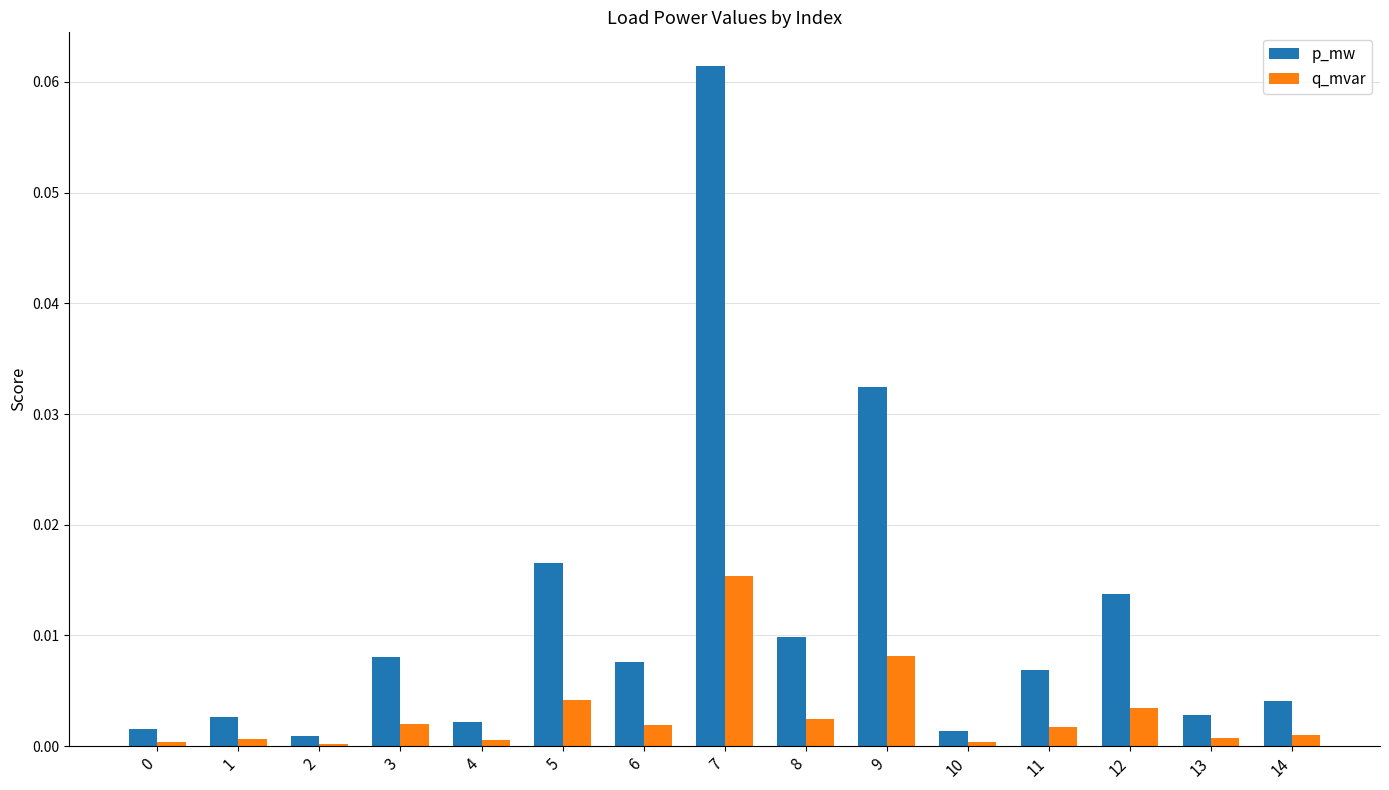

At how many categories does at least one series exceed 0?

15